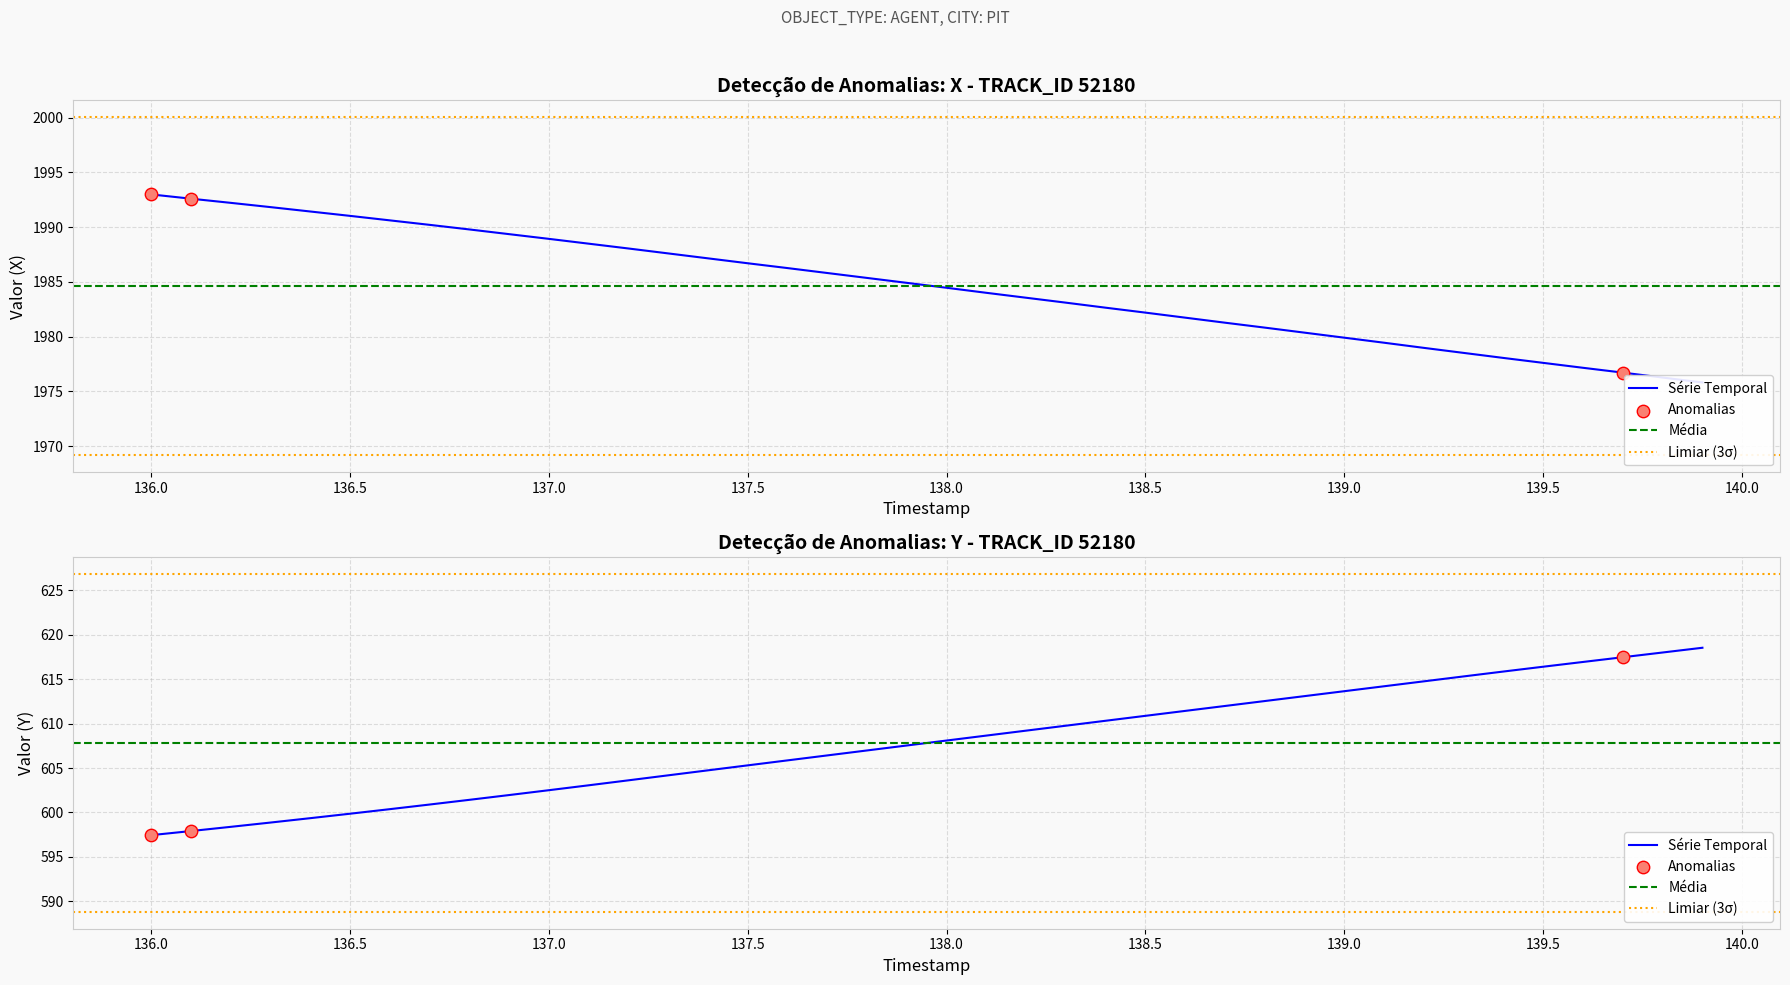

What is the total value across all series at 137.5?

2590.8